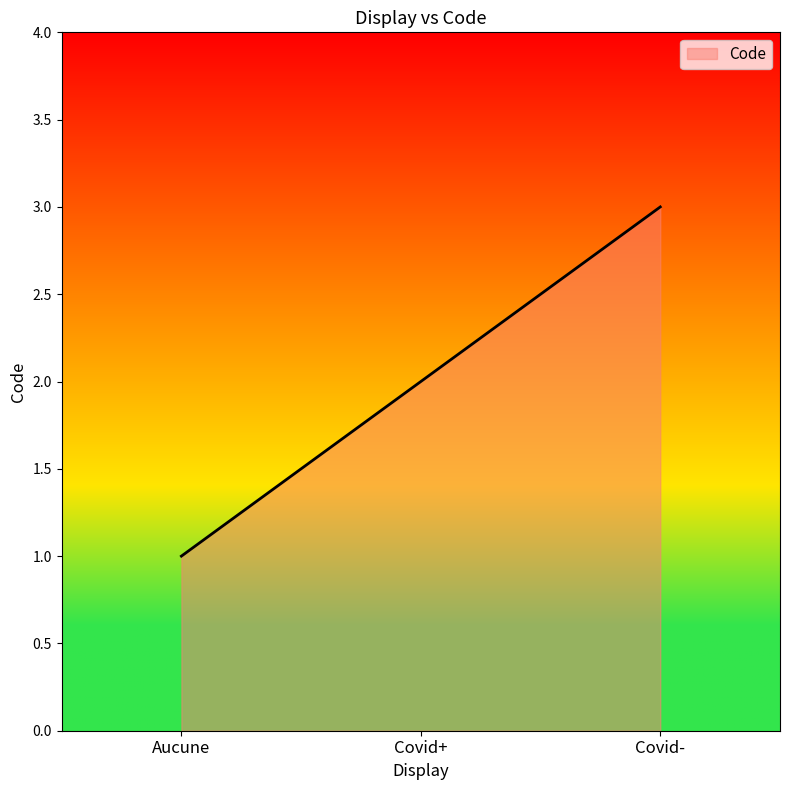

What is the sum of all values?

6